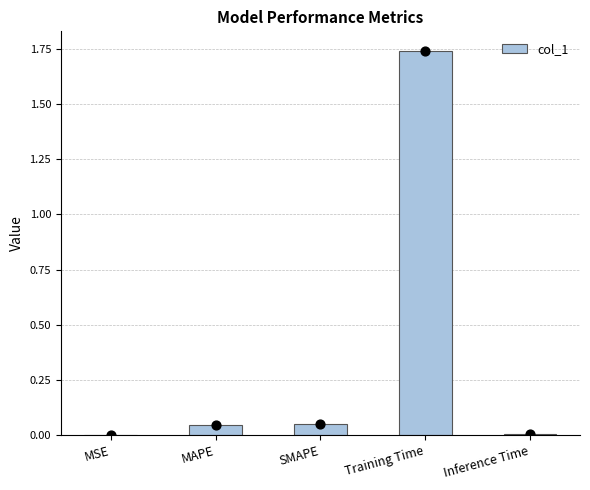

What is the change in value from MAPE to Training Time?

+1.7